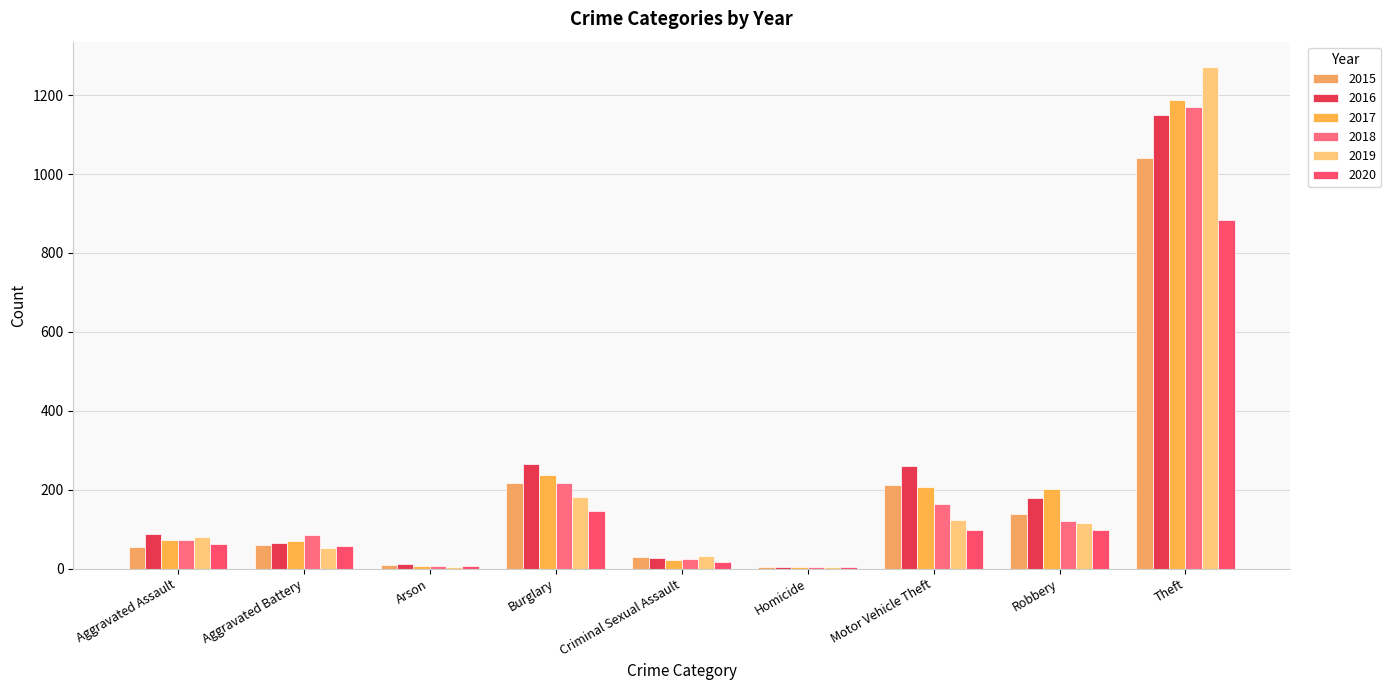

How many data points does each series have?

9